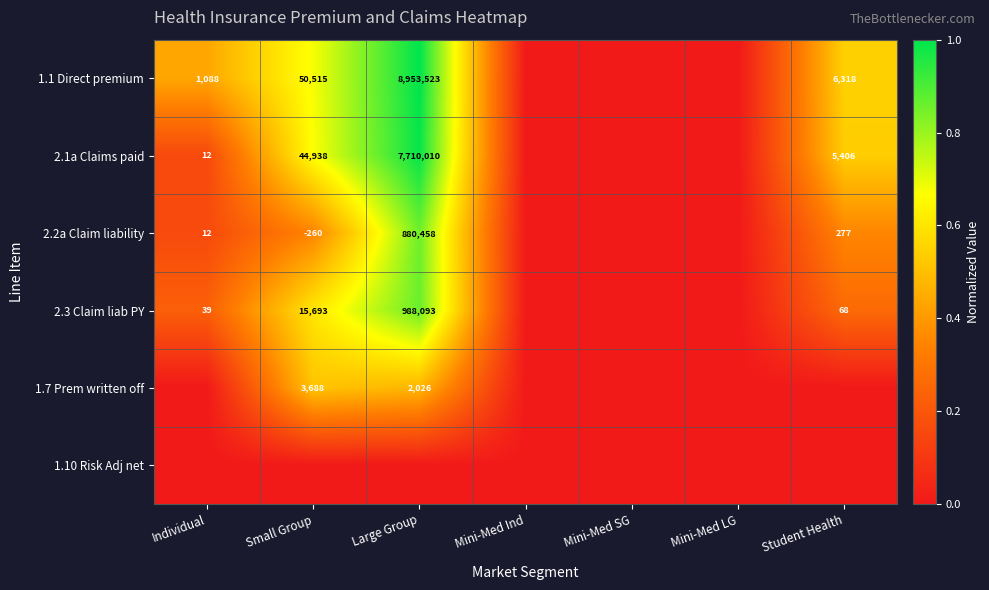

True or false: 2.2a Claim liability has a value of 60 at Student Health.

False